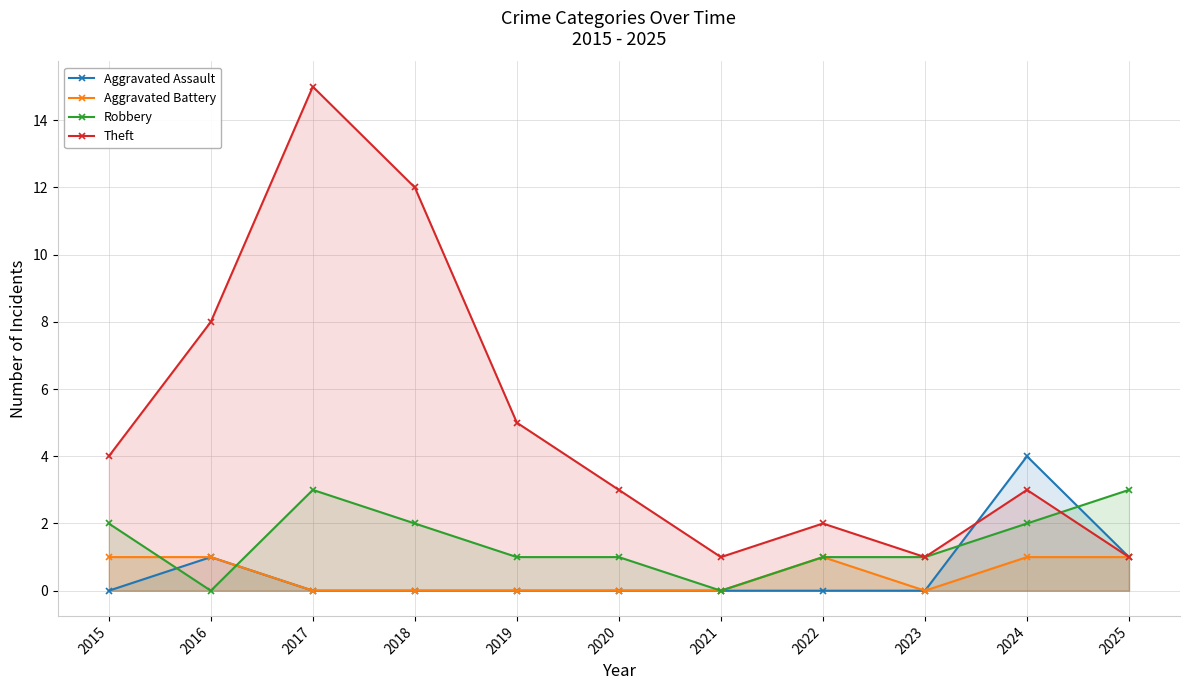

What is the value of the Robbery point at the 9th from the left?

1